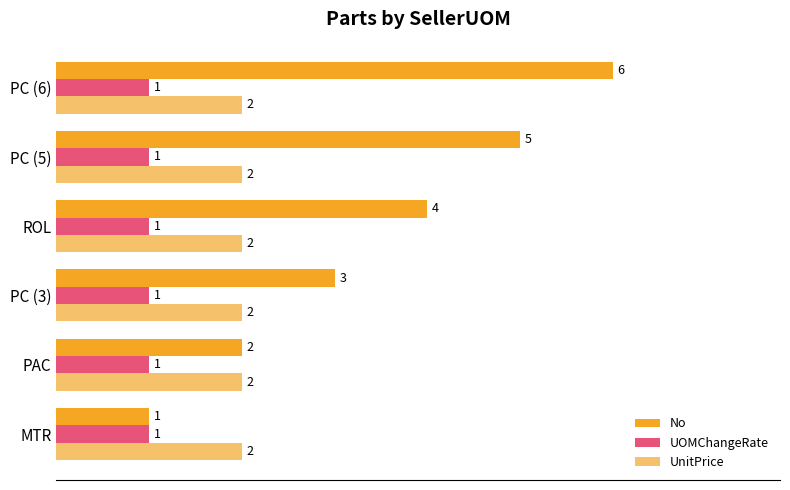

Is it true that No equals 3 at ROL?

False